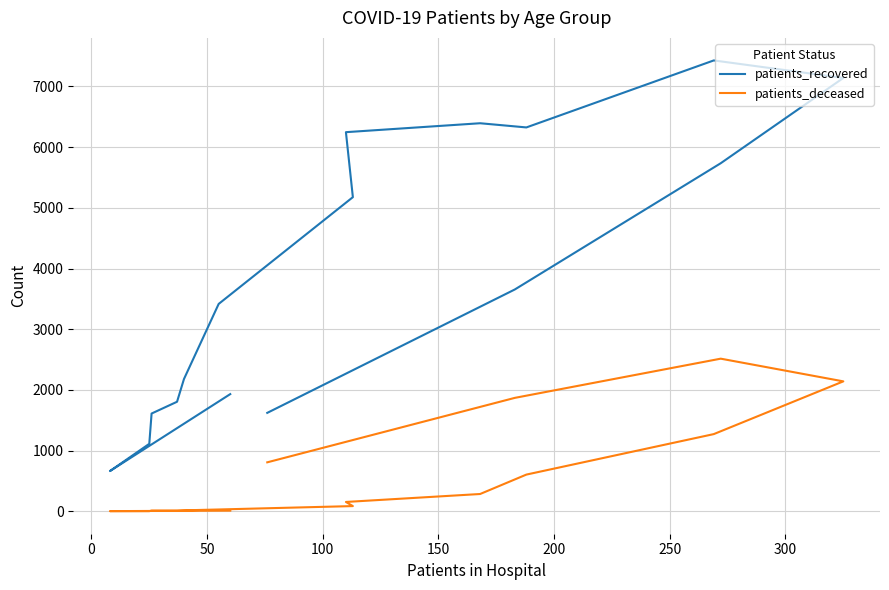

True or false: patients_deceased and patients_recovered intersect in this chart.

False